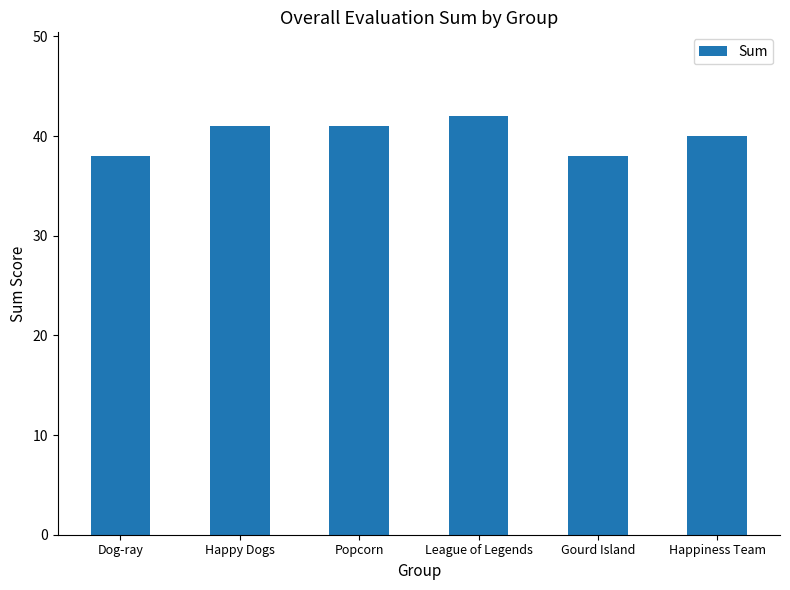

At which category does the chart reach its peak across all series?

League of Legends